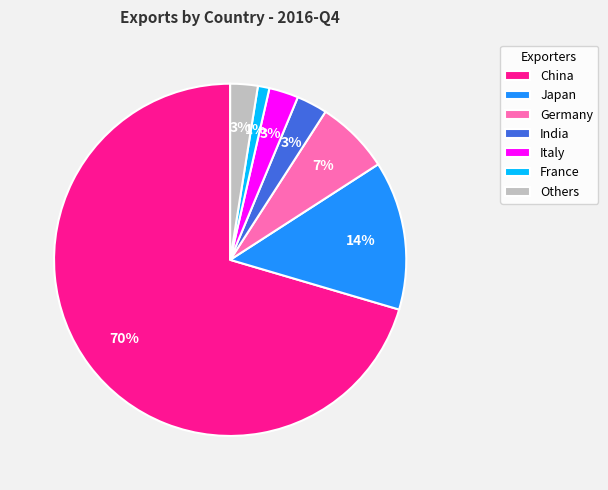

What is the smallest slice in the pie chart?

France